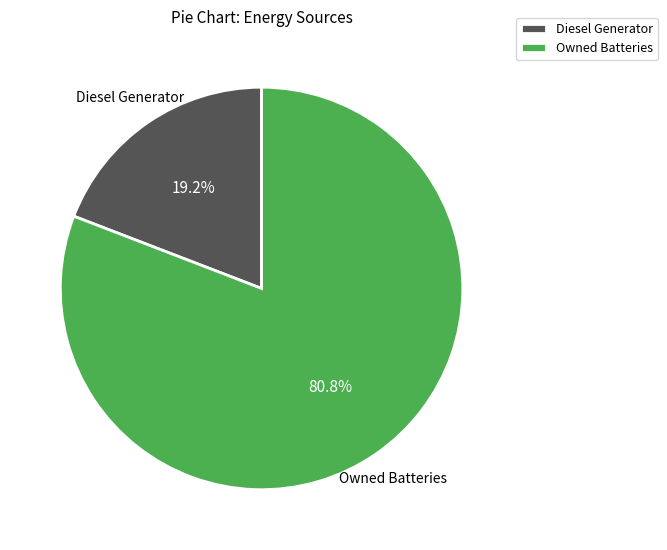

How many slices are in this pie chart?

2